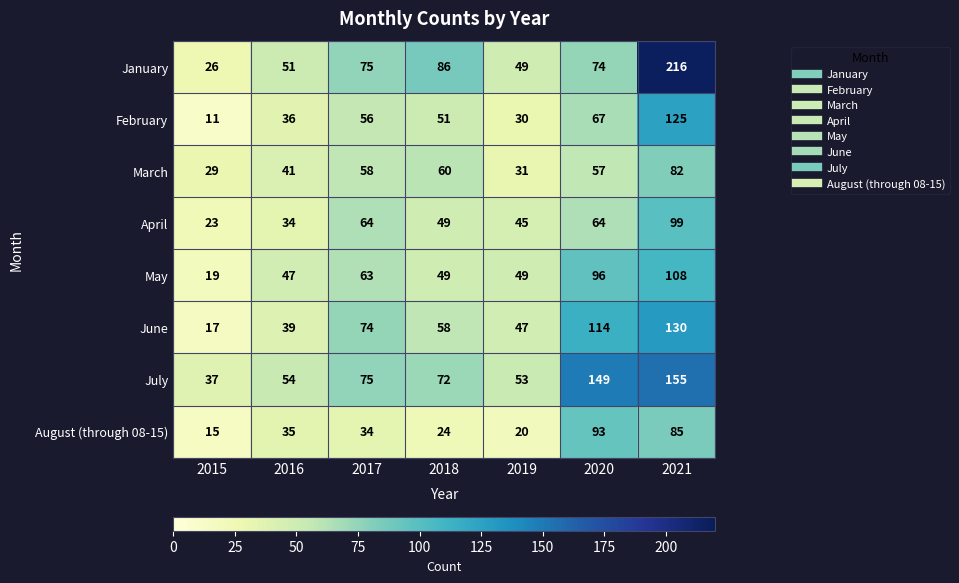

At which category is the sum across all series the highest?

2021